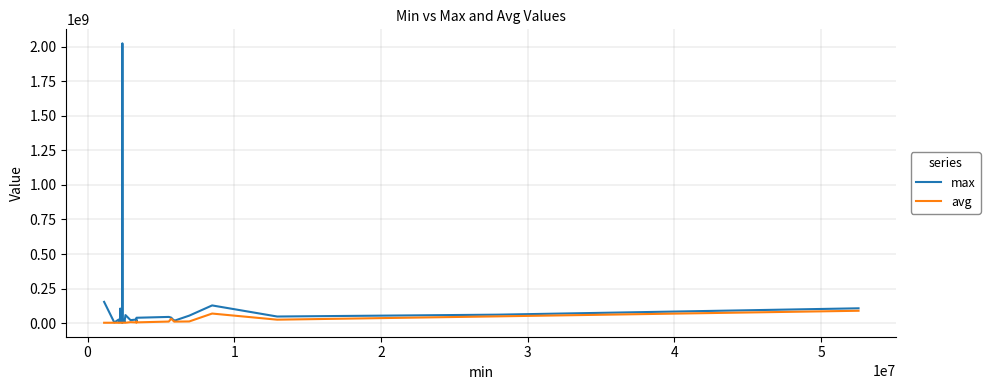

What is the maximum value shown in the chart?

2023331200